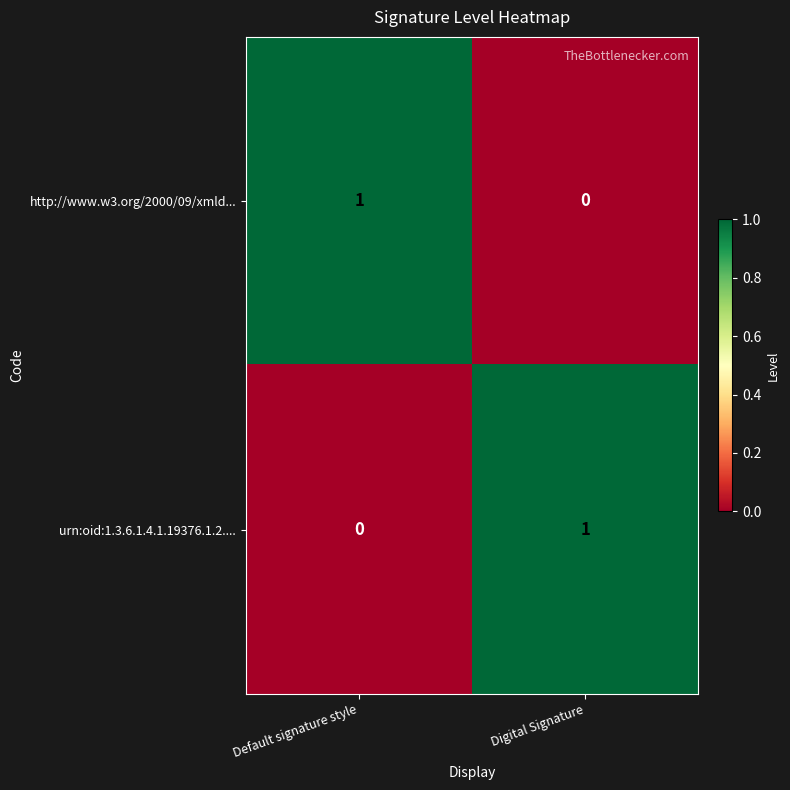

Reading left to right, what are all the values shown in this chart?

http://www.w3.org/2000/09/xmld...: 1	0
urn:oid:1.3.6.1.4.1.19376.1.2....: 0	1